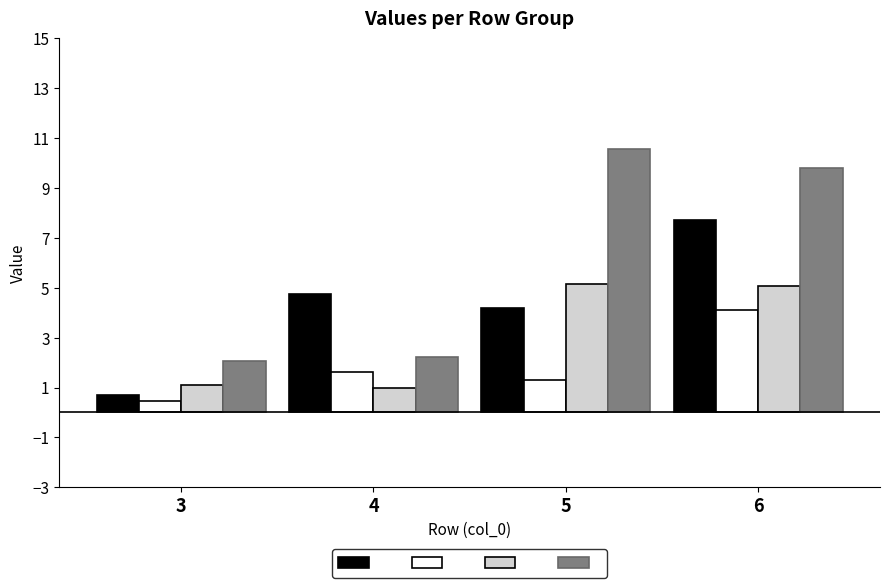

How many categories are shown in the chart?

4